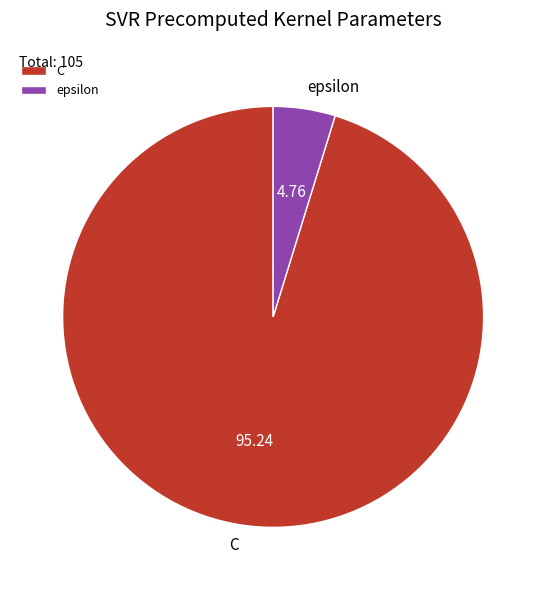

How many slices are in this pie chart?

2